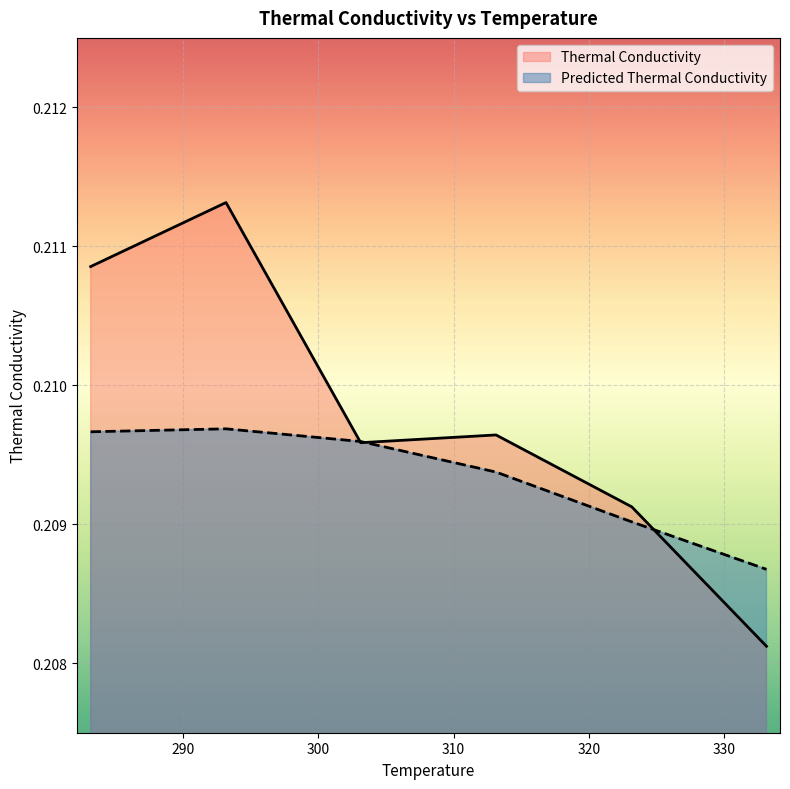

Count the number of data series in this chart.

2